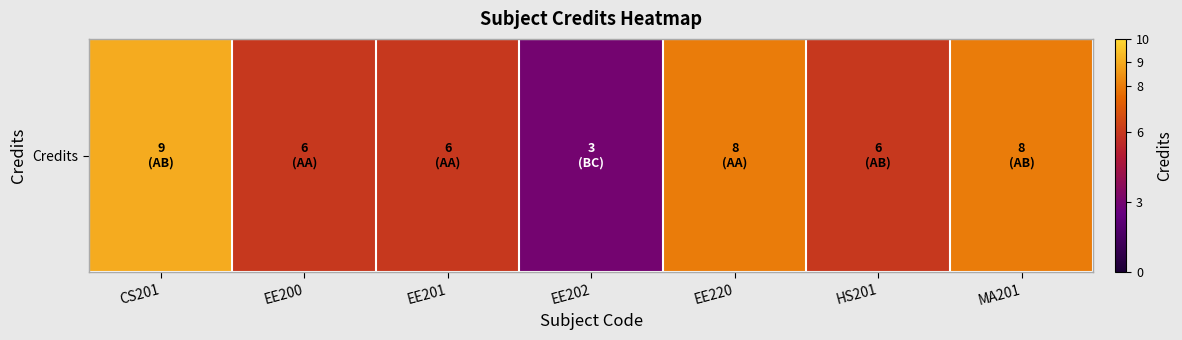

List the labels in order of value, largest first.

CS201, EE220, MA201, EE200, EE201, HS201, EE202